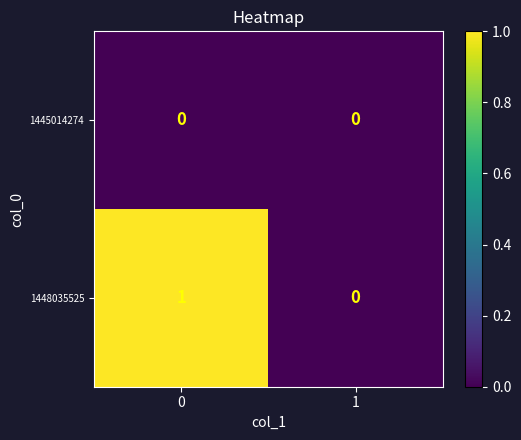

What is the difference between the highest and lowest values at 0?

1